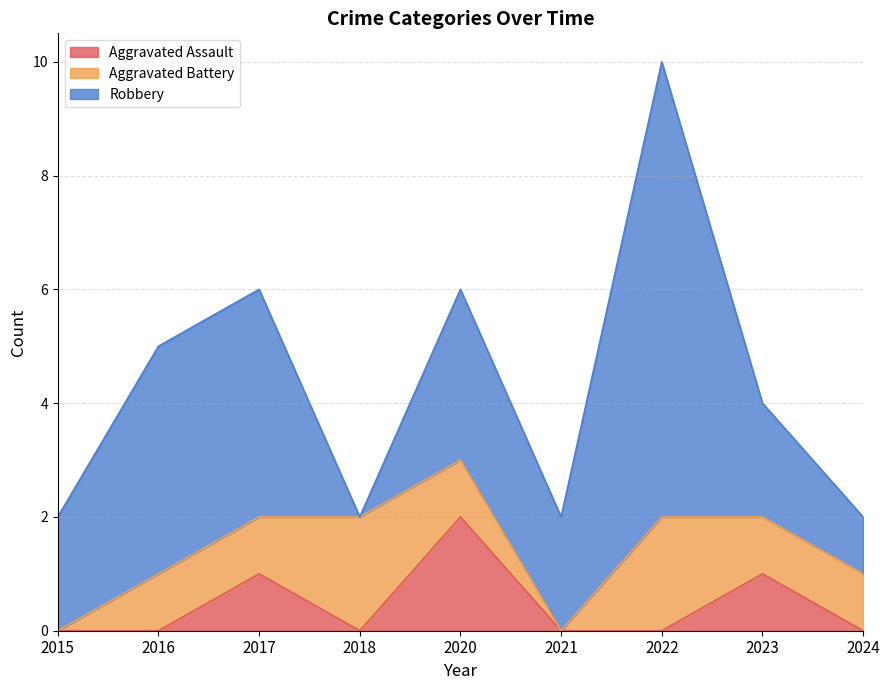

Rank the categories by Aggravated Assault value from highest to lowest.

2020, 2017, 2023, 2015, 2016, 2018, 2021, 2022, 2024